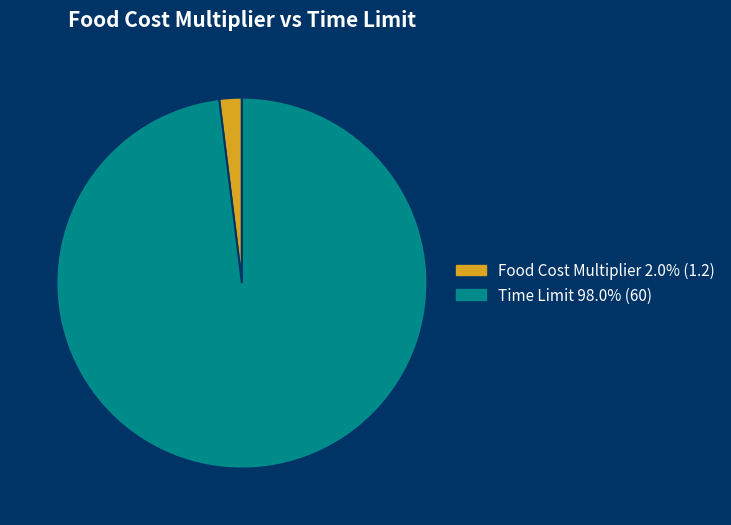

Is it true that Time Limit is 98% of the pie?

True